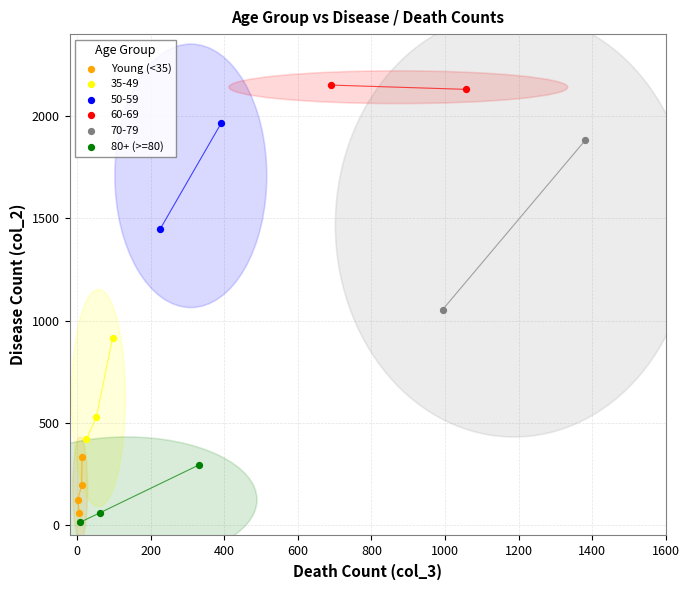

Which series reaches the maximum Y coordinate?

60-69